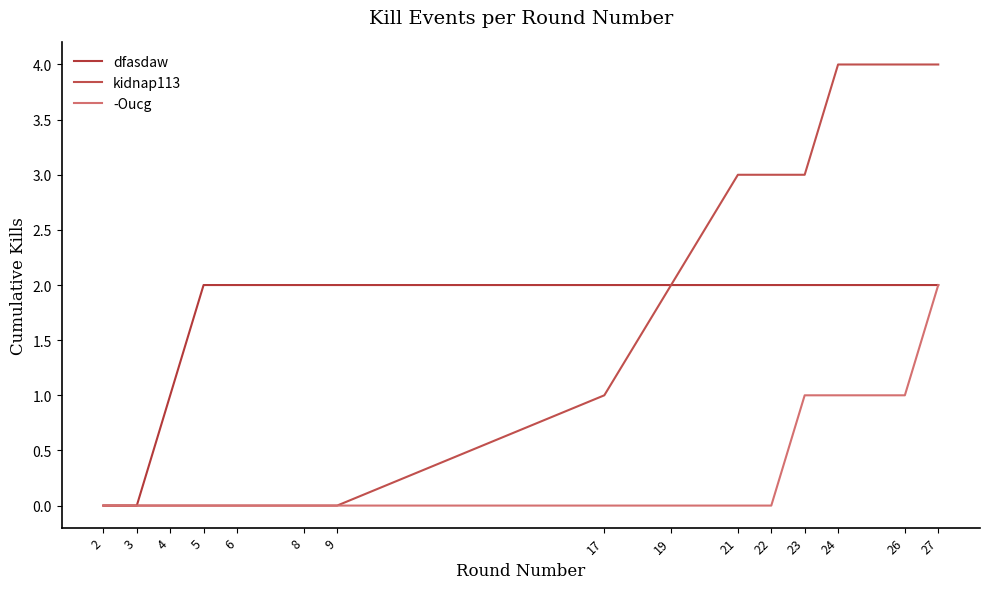

Does the chart have visible grid lines?

No